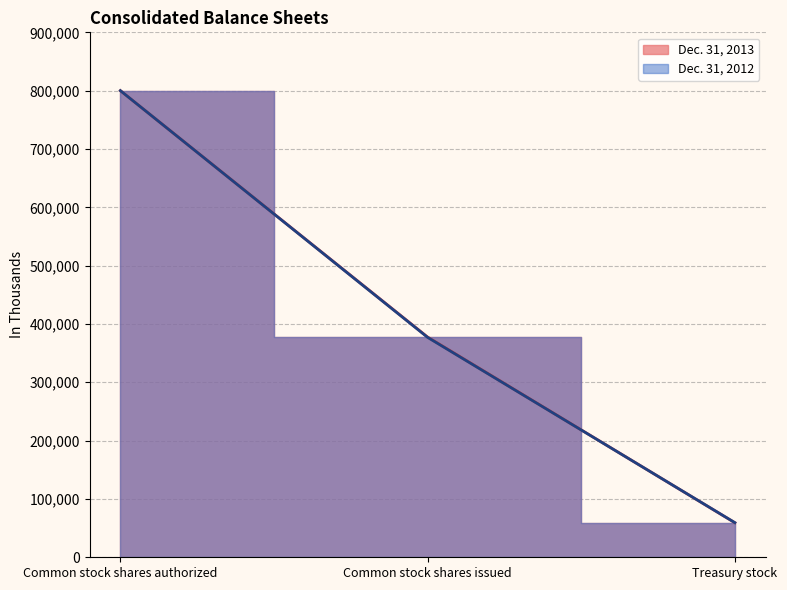

List the series in order of their overall mean, lowest first.

Dec. 31, 2012, Dec. 31, 2013